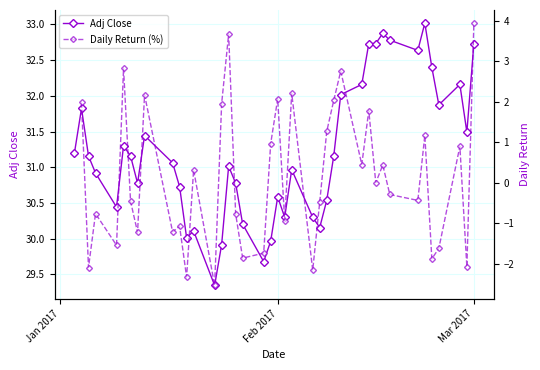

At which label does Adj Close first exceed 31?

Jan 2017